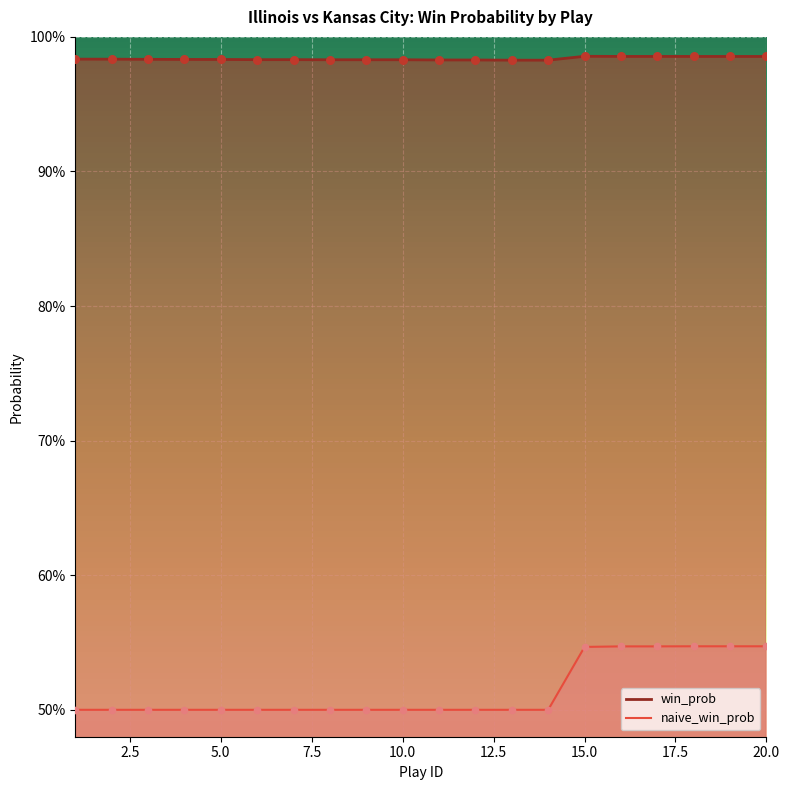

Which series has the largest total across all categories?

win_prob